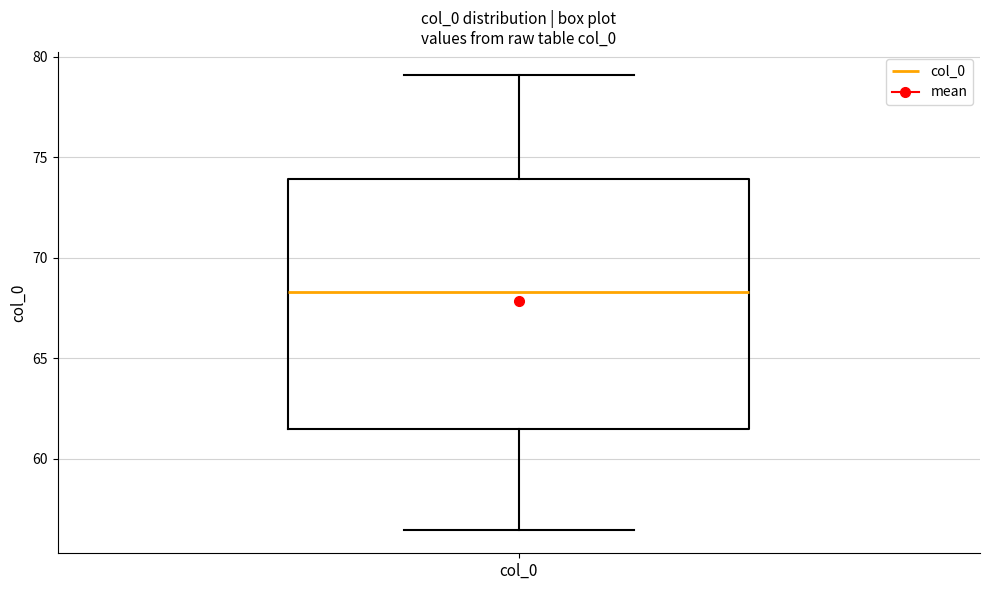

Transcribe this box plot: give where the median line is, the range the box spans, and where the two whiskers end, as read against the y-axis. The values are not printed on the chart, so give them approximately, as read against the axis.

median 68.5, box 61.5 to 74.0, whiskers 56.5 to 79.0